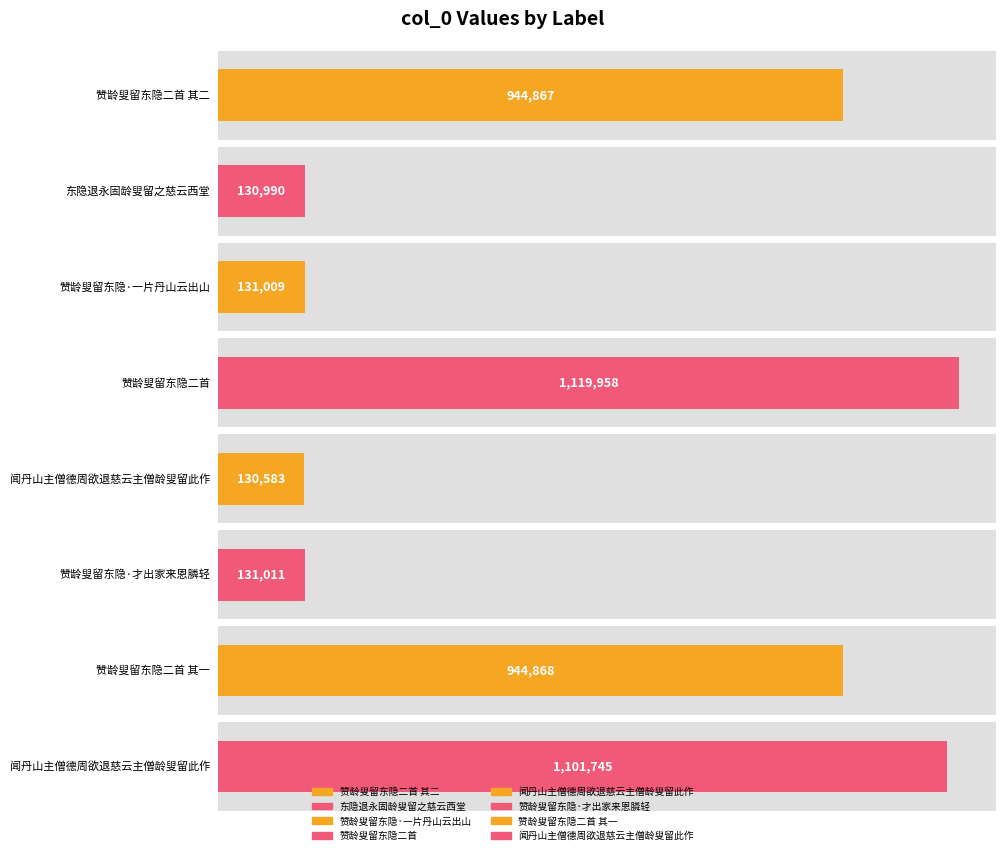

Is it true that the value at 东隐退永固龄叟留之慈云西堂 is 207486?

False